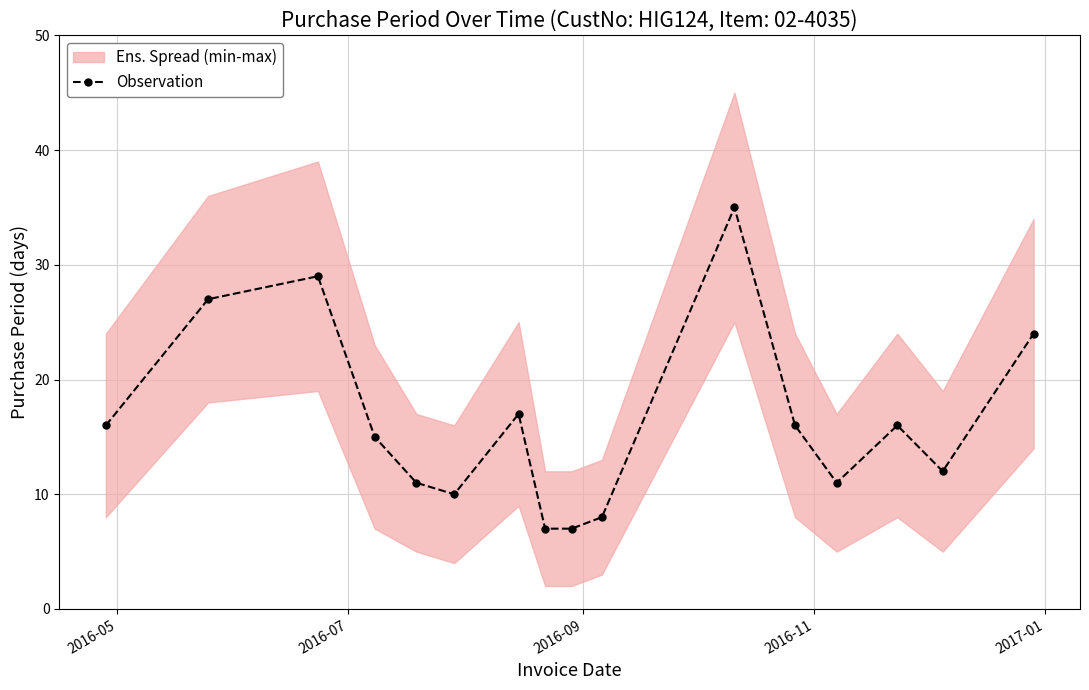

What is the minimum value for Observation?

7